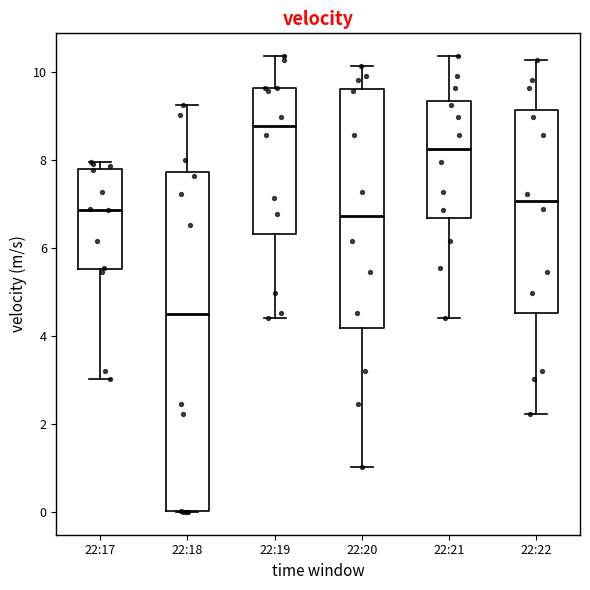

Which box's median line is the highest?

22:19